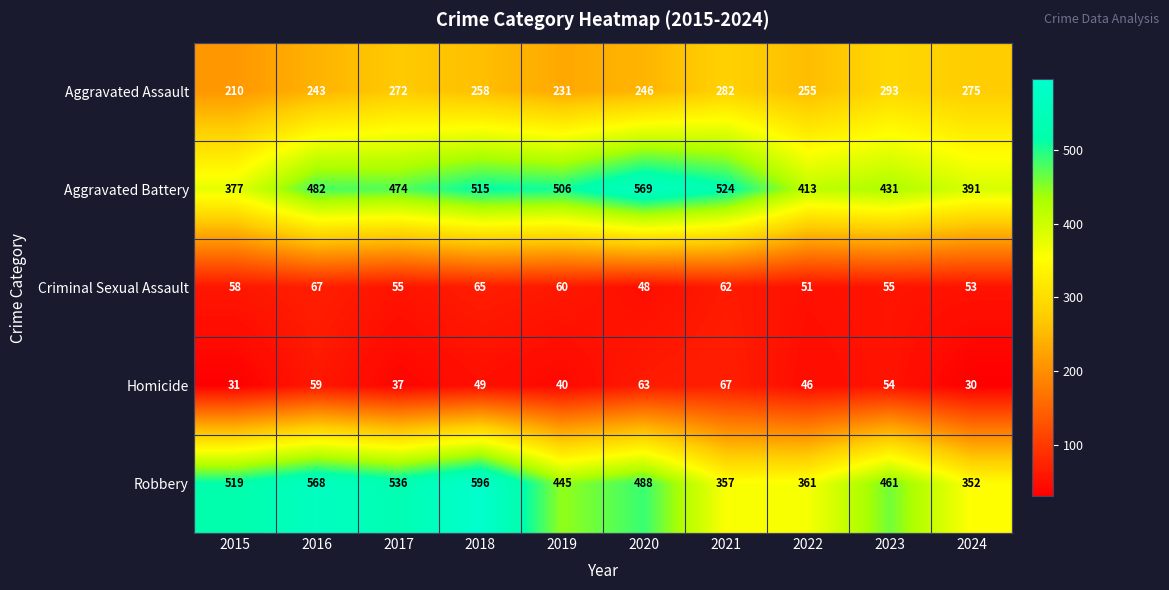

Between 2016 and 2018, which series saw the biggest shift?

Aggravated Battery